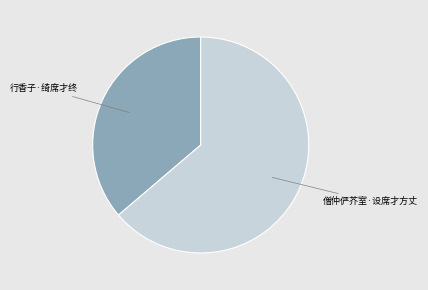

Is there a majority slice in this chart?

Yes